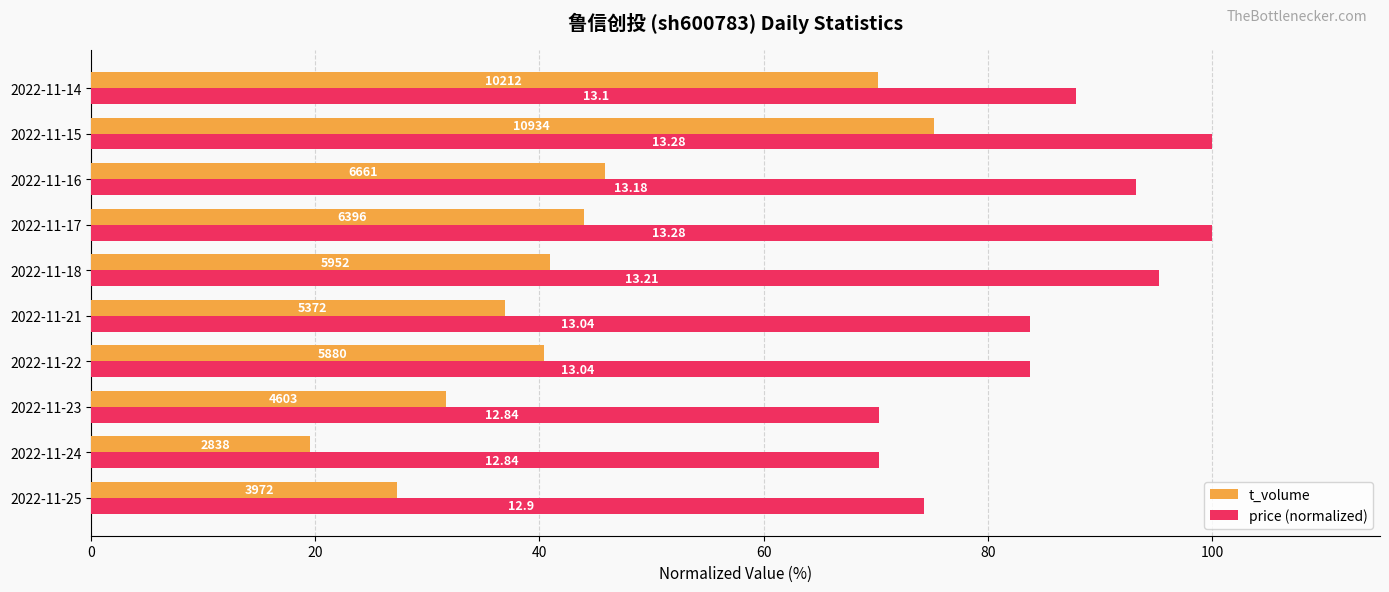

Which series has the largest range (max minus min)?

t_volume